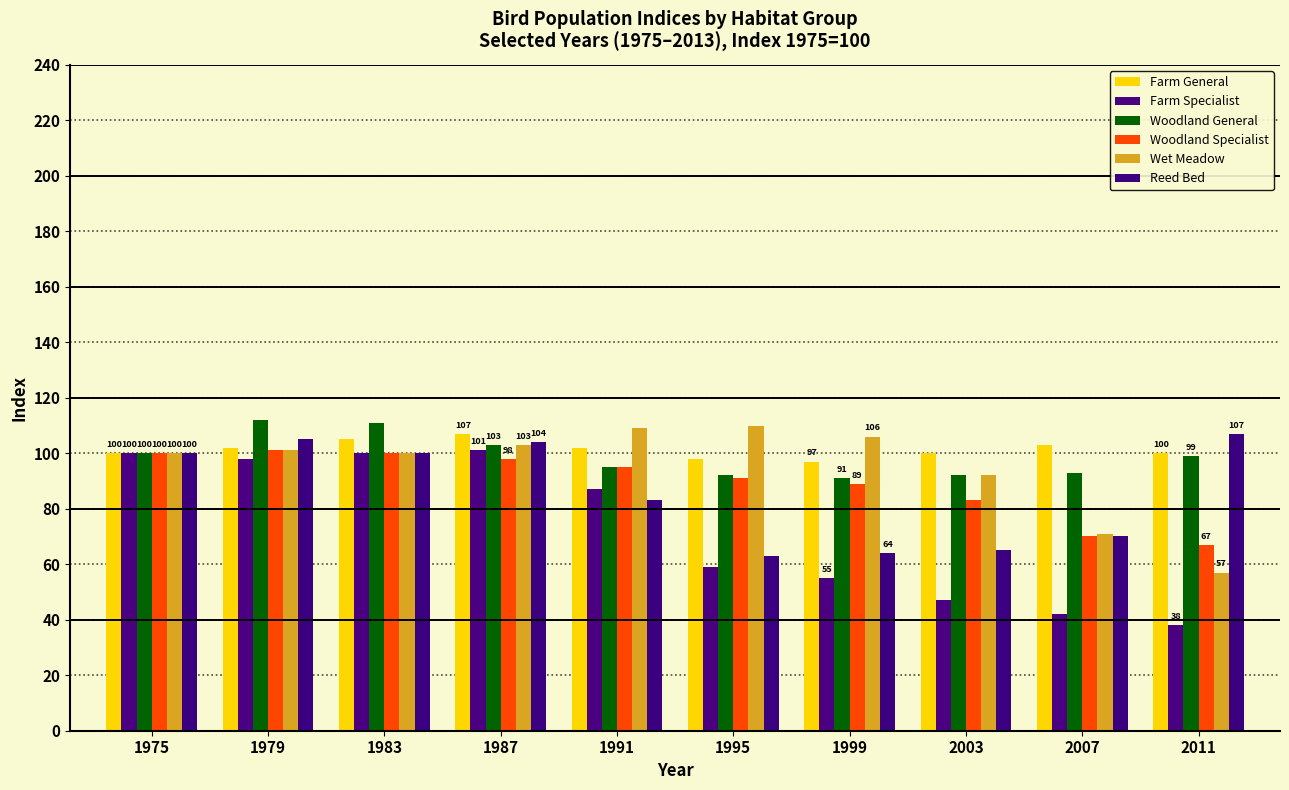

Read the Wet Meadow value at 1987, to the nearest 10.

100